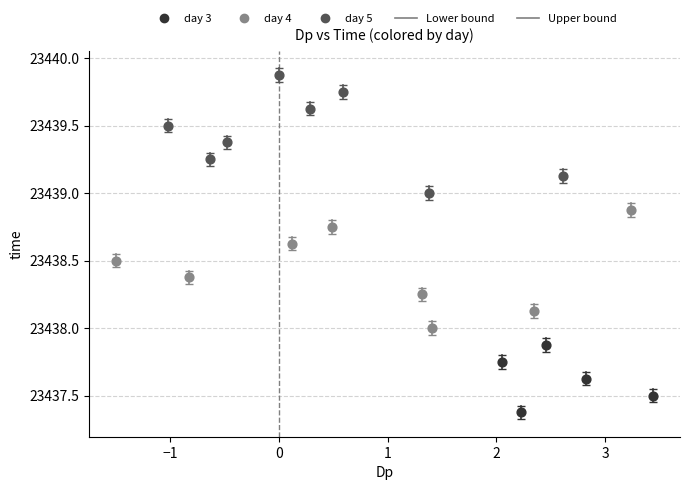

Which series reaches the maximum Y coordinate?

day 5